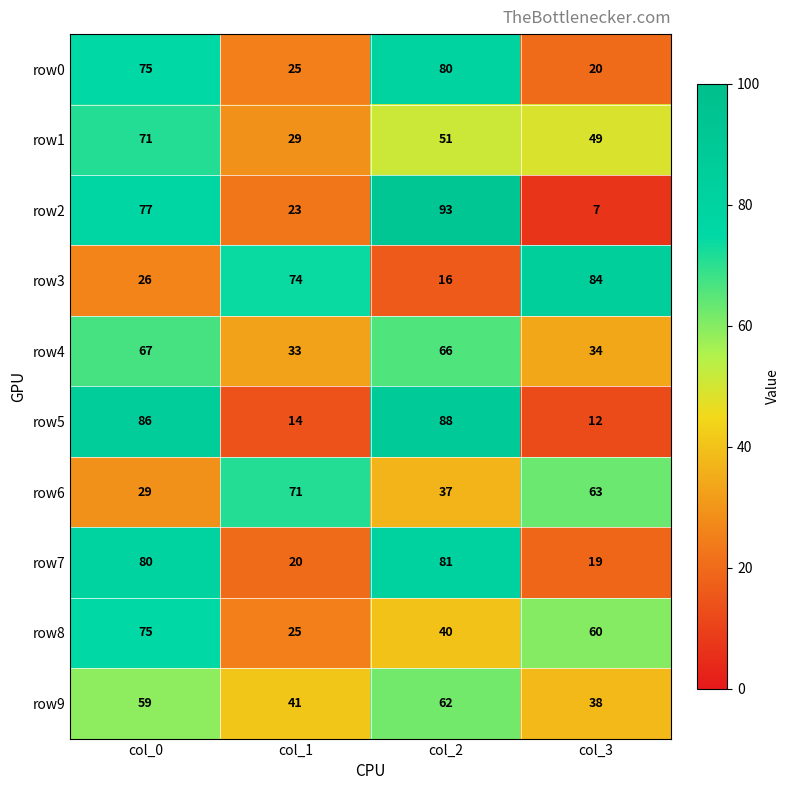

The value of row5 at col_0 is 141. True or false?

False